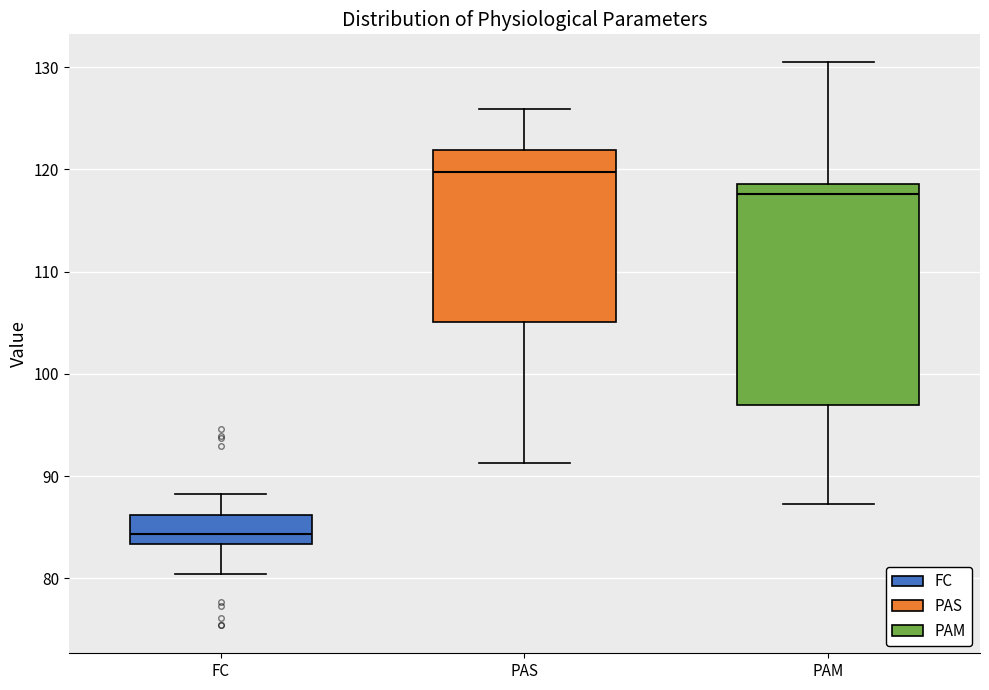

Reading left to right, transcribe this box plot: for each box, give where its median line is, the range the box spans, and where its two whiskers end, as read against the y-axis. The values are not printed on the chart, so give them approximately, as read against the axis.

FC: median 84, box 83 to 86, whiskers 80 to 88
PAS: median 120, box 105 to 122, whiskers 91 to 126
PAM: median 118, box 97 to 119, whiskers 87 to 130